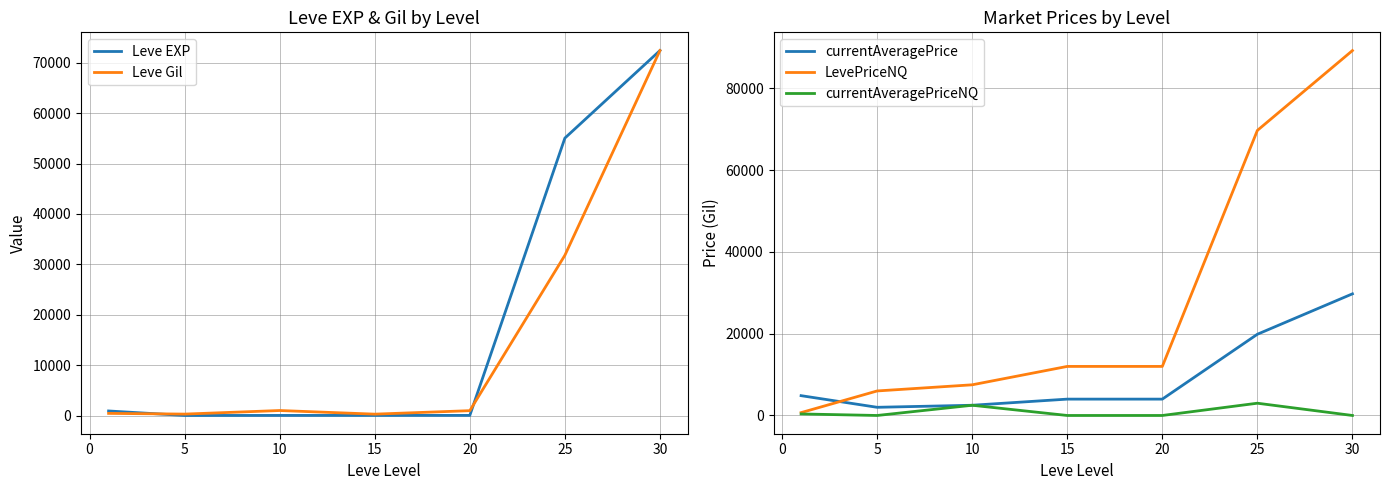

Is the value of currentAveragePrice at 25 greater than the value of currentAveragePriceNQ at 25?

Yes